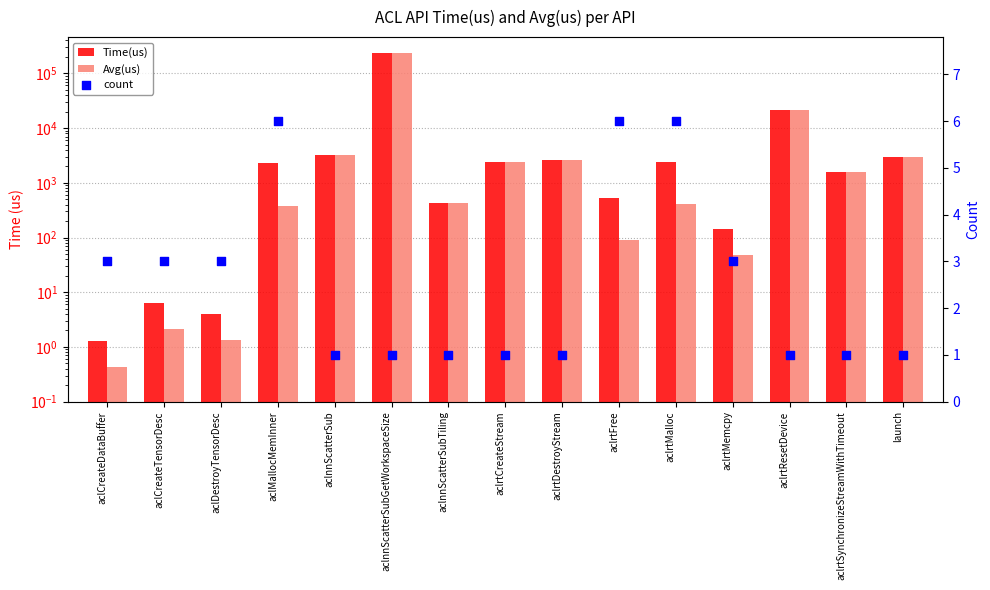

Which series has the largest total across all categories?

Time(us)